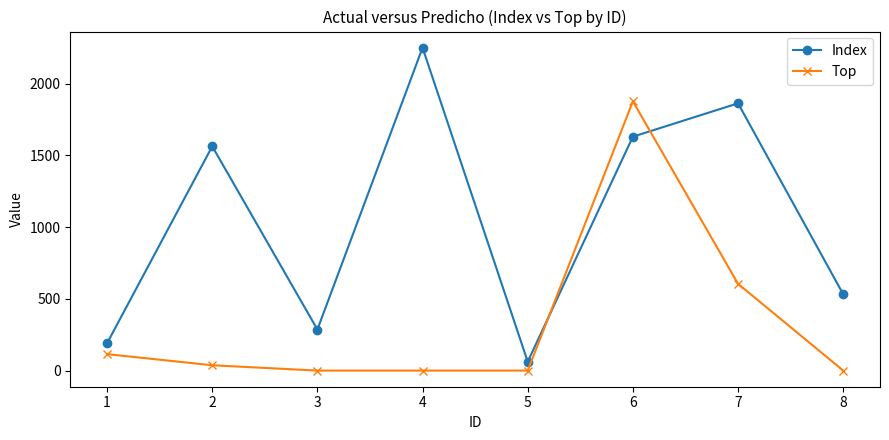

What are all the series names shown in the legend?

Index, Top